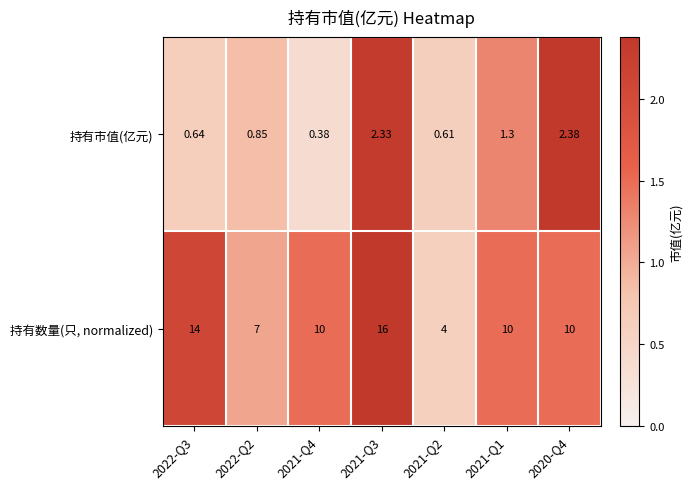

Which series has the largest range (max minus min)?

持有数量(只, normalized)